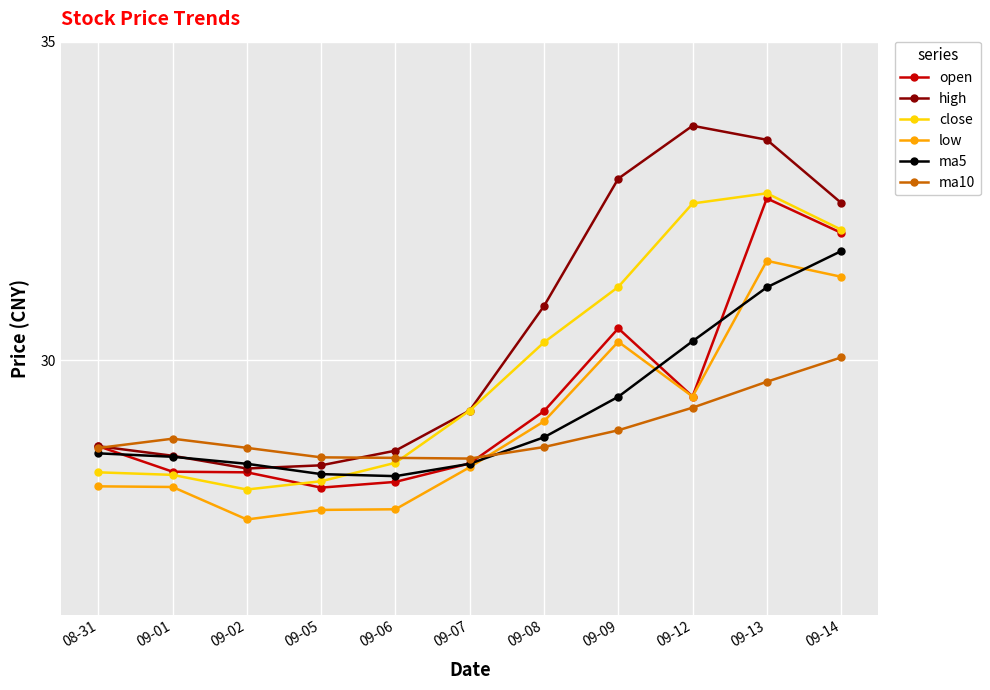

Which category has the highest value across all series?

09-12